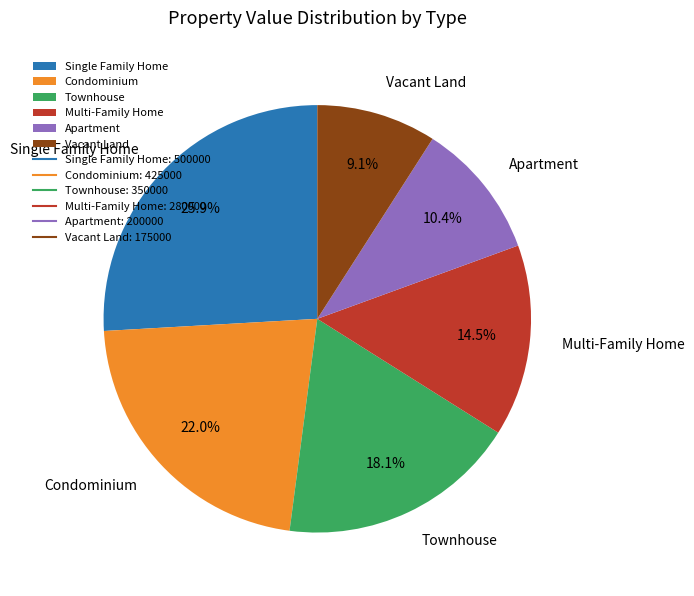

Is there any slice that represents more than half of the pie?

No